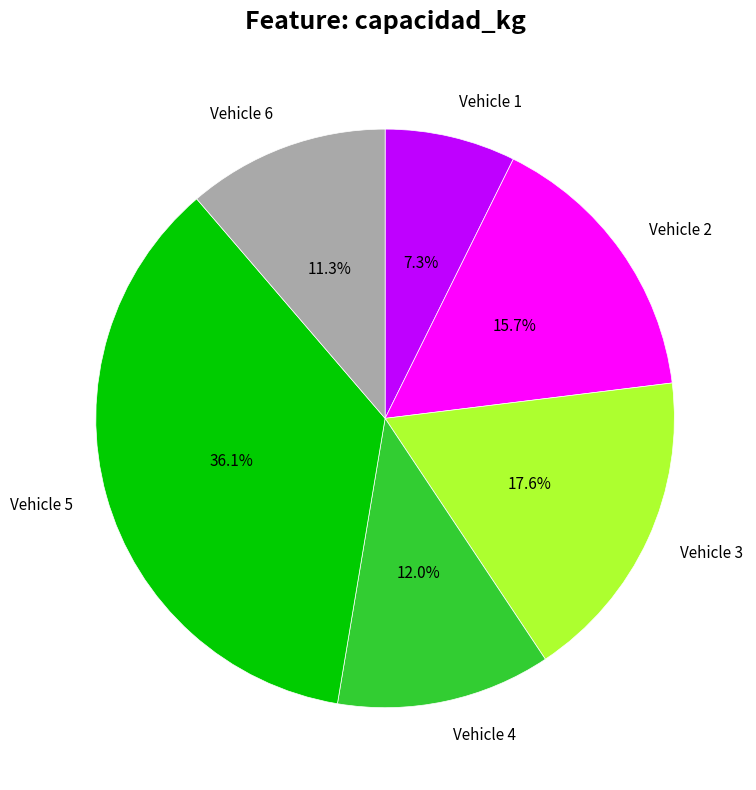

Is there a majority slice in this chart?

No